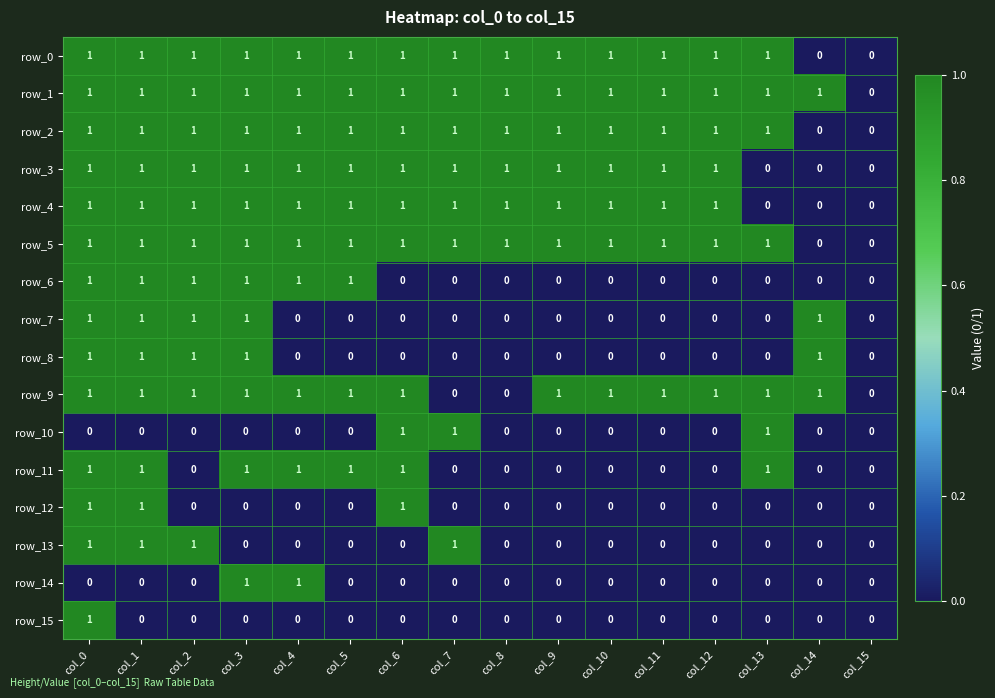

Reading right to left, what are all the values shown in this chart?

row_0: 0	0	1	1	1	1	1	1	1	1	1	1	1	1	1	1
row_1: 0	1	1	1	1	1	1	1	1	1	1	1	1	1	1	1
row_2: 0	0	1	1	1	1	1	1	1	1	1	1	1	1	1	1
row_3: 0	0	0	1	1	1	1	1	1	1	1	1	1	1	1	1
row_4: 0	0	0	1	1	1	1	1	1	1	1	1	1	1	1	1
row_5: 0	0	1	1	1	1	1	1	1	1	1	1	1	1	1	1
row_6: 0	0	0	0	0	0	0	0	0	0	1	1	1	1	1	1
row_7: 0	1	0	0	0	0	0	0	0	0	0	0	1	1	1	1
row_8: 0	1	0	0	0	0	0	0	0	0	0	0	1	1	1	1
row_9: 0	1	1	1	1	1	1	0	0	1	1	1	1	1	1	1
row_10: 0	0	1	0	0	0	0	0	1	1	0	0	0	0	0	0
row_11: 0	0	1	0	0	0	0	0	0	1	1	1	1	0	1	1
row_12: 0	0	0	0	0	0	0	0	0	1	0	0	0	0	1	1
row_13: 0	0	0	0	0	0	0	0	1	0	0	0	0	1	1	1
row_14: 0	0	0	0	0	0	0	0	0	0	0	1	1	0	0	0
row_15: 0	0	0	0	0	0	0	0	0	0	0	0	0	0	0	1